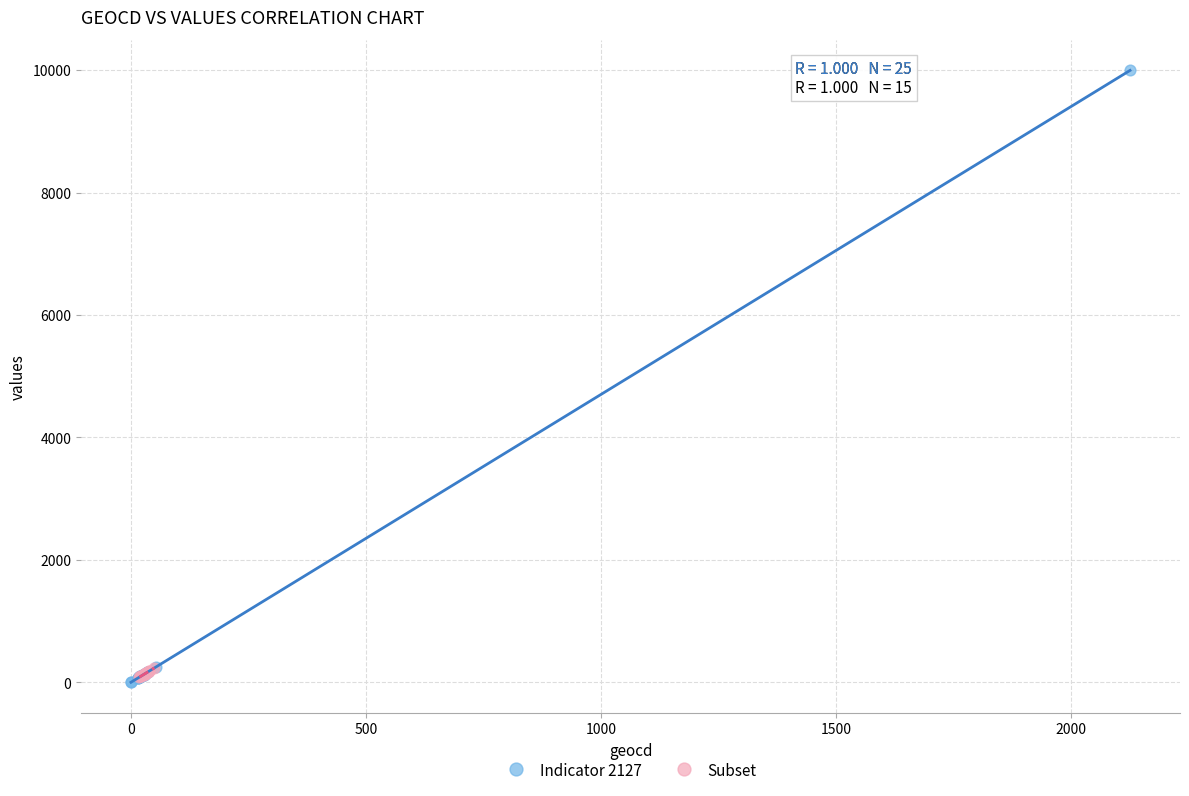

Which series contains the highest Y value?

Indicator 2127